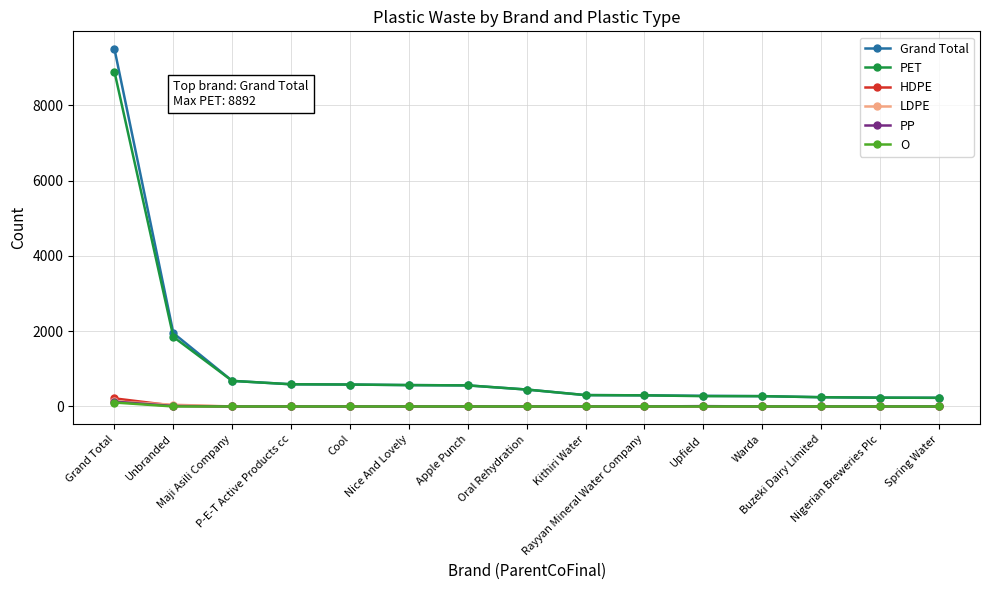

At how many categories does at least one series exceed 6403?

1